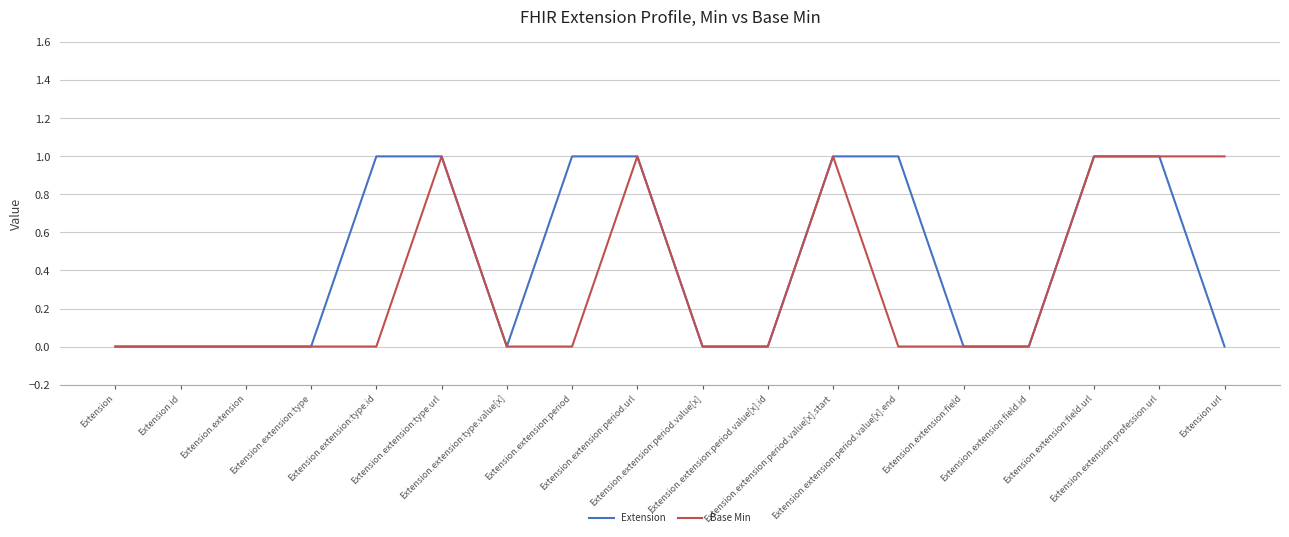

What are all the series names shown in the legend?

Extension, Base Min